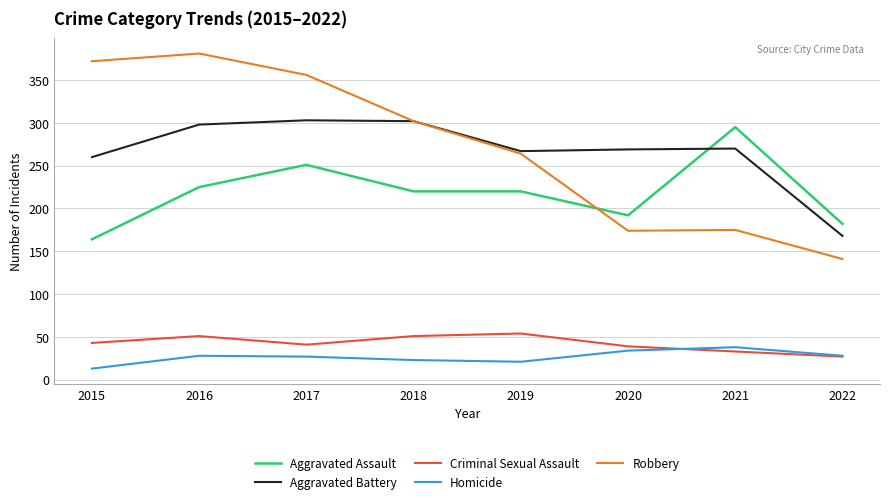

What is the difference between the maximum and second lowest values in the Aggravated Battery series?

43